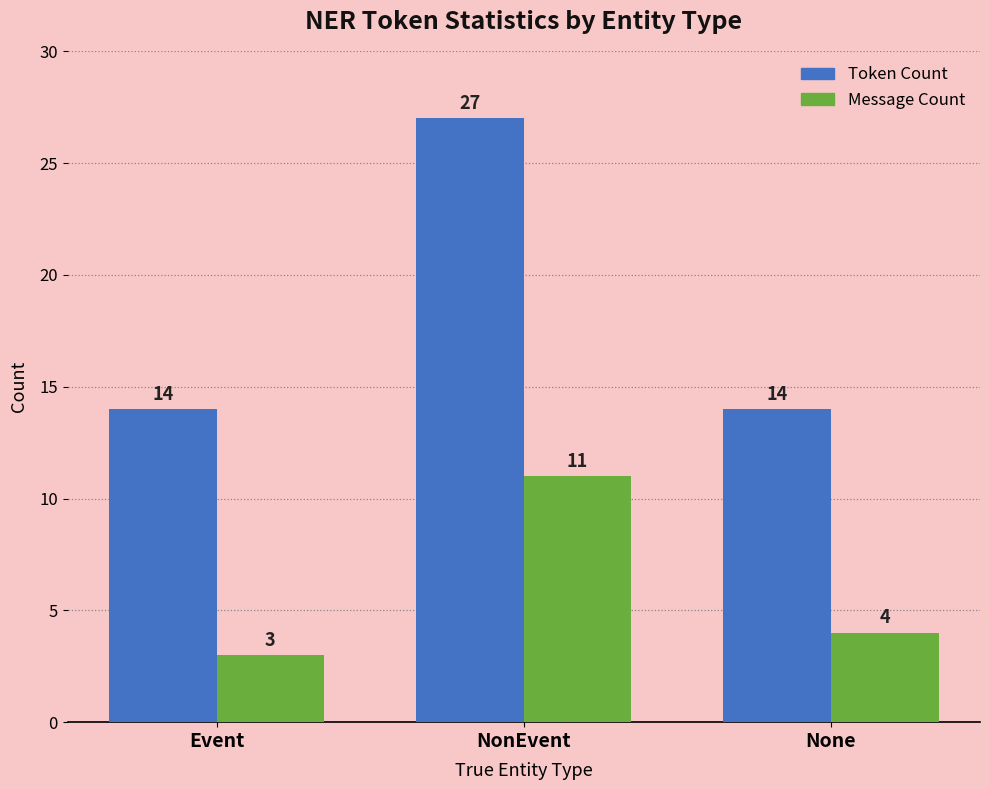

What is the difference between the Message Count values at None and Event?

1